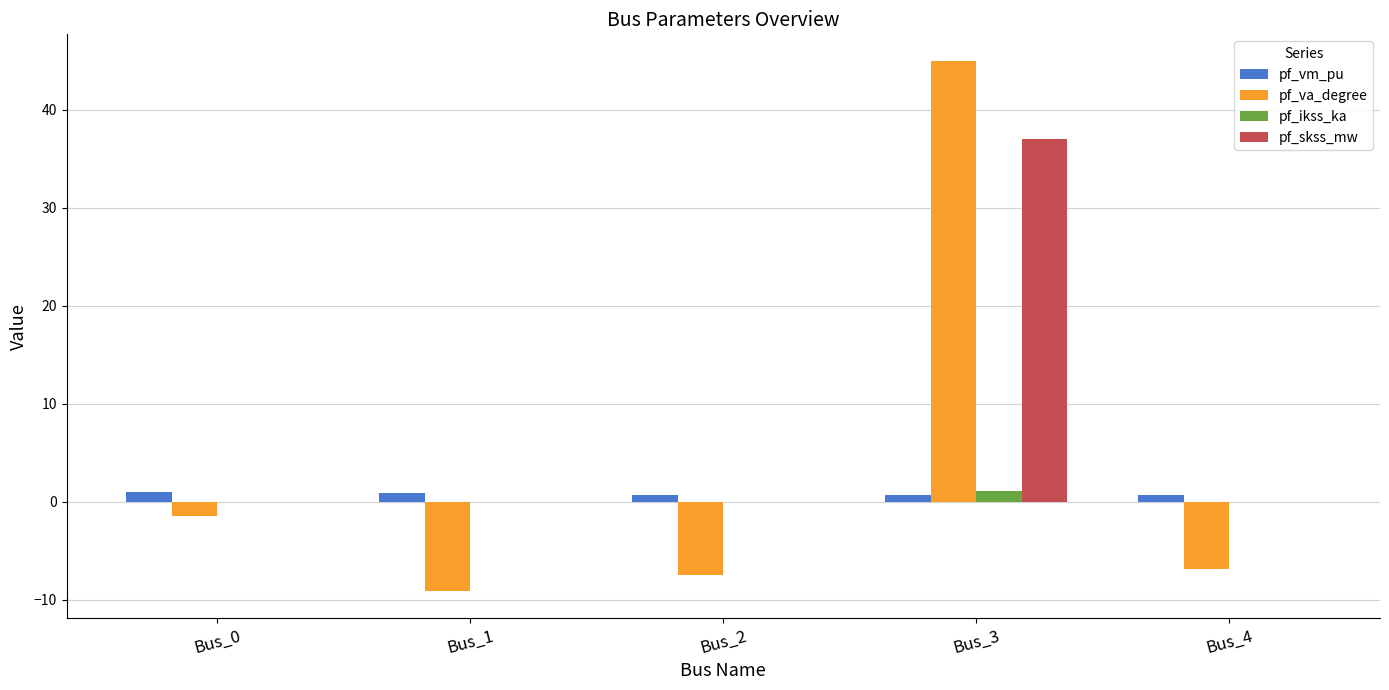

What is the average value of the pf_skss_mw series?

7.4